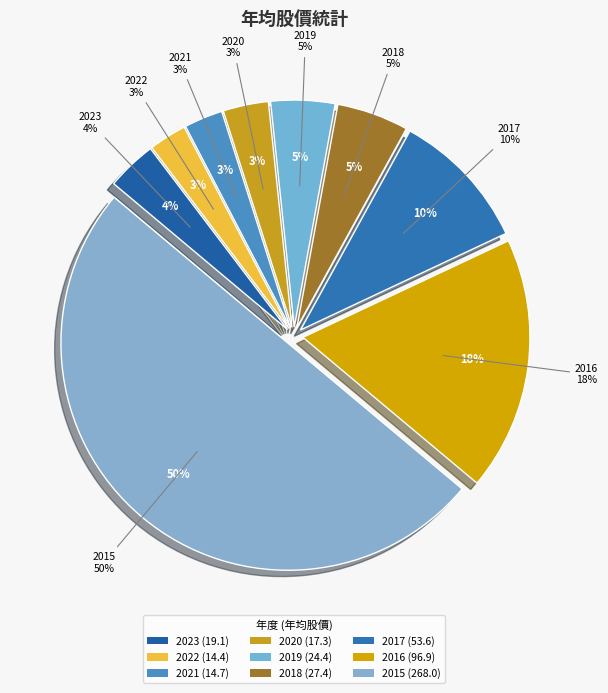

What is the ratio of the value at 2018 to the value at 2022?

1.9